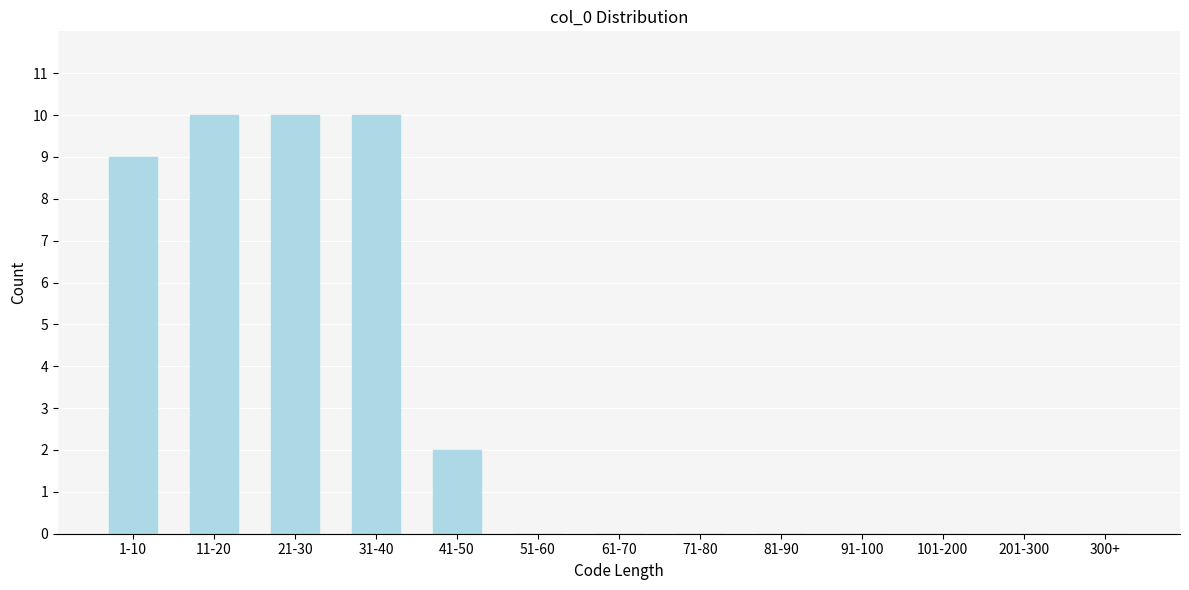

Reading left to right, transcribe all the data shown in this chart.

1-10=9	11-20=10	21-30=10	31-40=10	41-50=2	51-60=0	61-70=0	71-80=0	81-90=0	91-100=0	101-200=0	201-300=0	300+=0